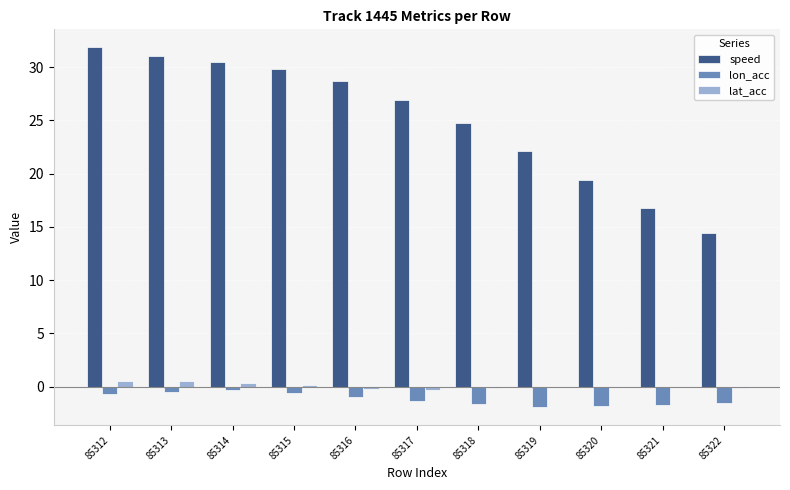

Which series changed the most between 85312 and 85321?

speed